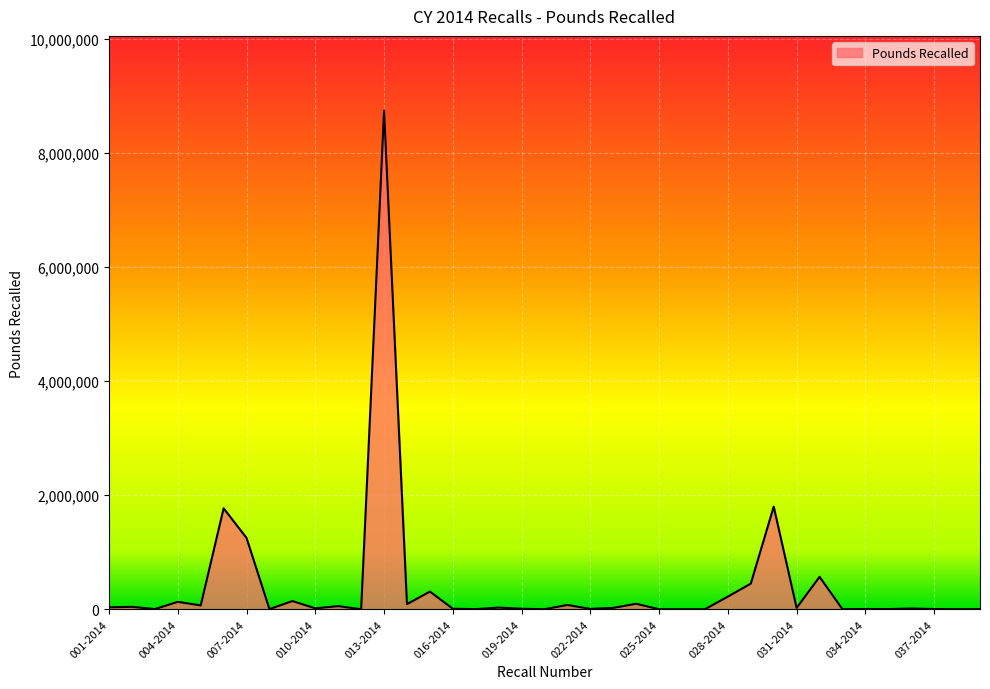

How many lines are shown in the chart?

1